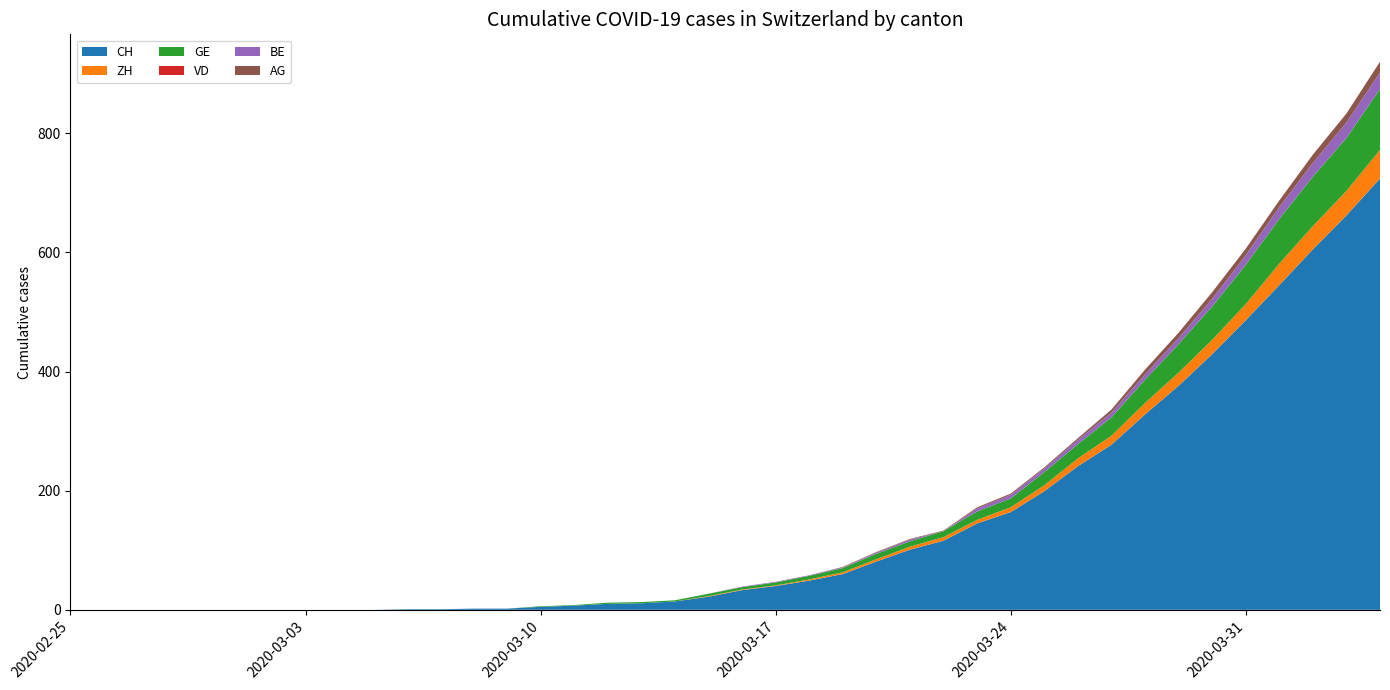

Reading right to left, transcribe all the data shown in this chart.

CH: 39=724	38=662	37=605	36=545	35=486	34=429	33=376	32=328	31=277	30=241	29=199	28=164	27=145	26=116	25=101	24=81	23=60	22=49	21=40	20=33	19=22	18=14	17=11	16=10	15=7	14=5	13=2	12=2	11=1	10=1	9=0	8=0	7=0	6=0	5=0	4=0	3=0	2=0	1=0	0=0
ZH: 39=48	38=41	37=39	36=36	35=27	34=24	33=22	32=19	31=15	30=13	29=10	28=8	27=6	26=6	25=5	24=4	23=3	22=2	21=1	20=1	19=1	18=0	17=0	16=0	15=0	14=0	13=0	12=0	11=0	10=0	9=0	8=0	7=0	6=0	5=0	4=0	3=0	2=0	1=0	0=0
GE: 39=102	38=89	37=83	36=75	35=66	34=56	33=48	32=39	31=31	30=24	29=22	28=15	27=14	26=10	25=9	24=9	23=7	22=6	21=5	20=4	19=4	18=2	17=2	16=2	15=1	14=1	13=0	12=0	11=0	10=0	9=0	8=0	7=0	6=0	5=0	4=0	3=0	2=0	1=0	0=0
VD: 39=0	38=0	37=0	36=0	35=0	34=0	33=0	32=0	31=0	30=0	29=0	28=0	27=0	26=0	25=0	24=0	23=0	22=0	21=0	20=0	19=0	18=0	17=0	16=0	15=0	14=0	13=0	12=0	11=0	10=0	9=0	8=0	7=0	6=0	5=0	4=0	3=0	2=0	1=0	0=0
BE: 39=28	38=26	37=23	36=20	35=16	34=13	33=10	32=9	31=8	30=7	29=6	28=6	27=5	26=0	25=3	24=2	23=1	22=1	21=1	20=1	19=0	18=0	17=0	16=0	15=0	14=0	13=0	12=0	11=0	10=0	9=0	8=0	7=0	6=0	5=0	4=0	3=0	2=0	1=0	0=0
AG: 39=18	38=15	37=14	36=11	35=11	34=11	33=9	32=8	31=5	30=3	29=2	28=2	27=2	26=1	25=1	24=1	23=1	22=0	21=0	20=0	19=0	18=0	17=0	16=0	15=0	14=0	13=0	12=0	11=0	10=0	9=0	8=0	7=0	6=0	5=0	4=0	3=0	2=0	1=0	0=0